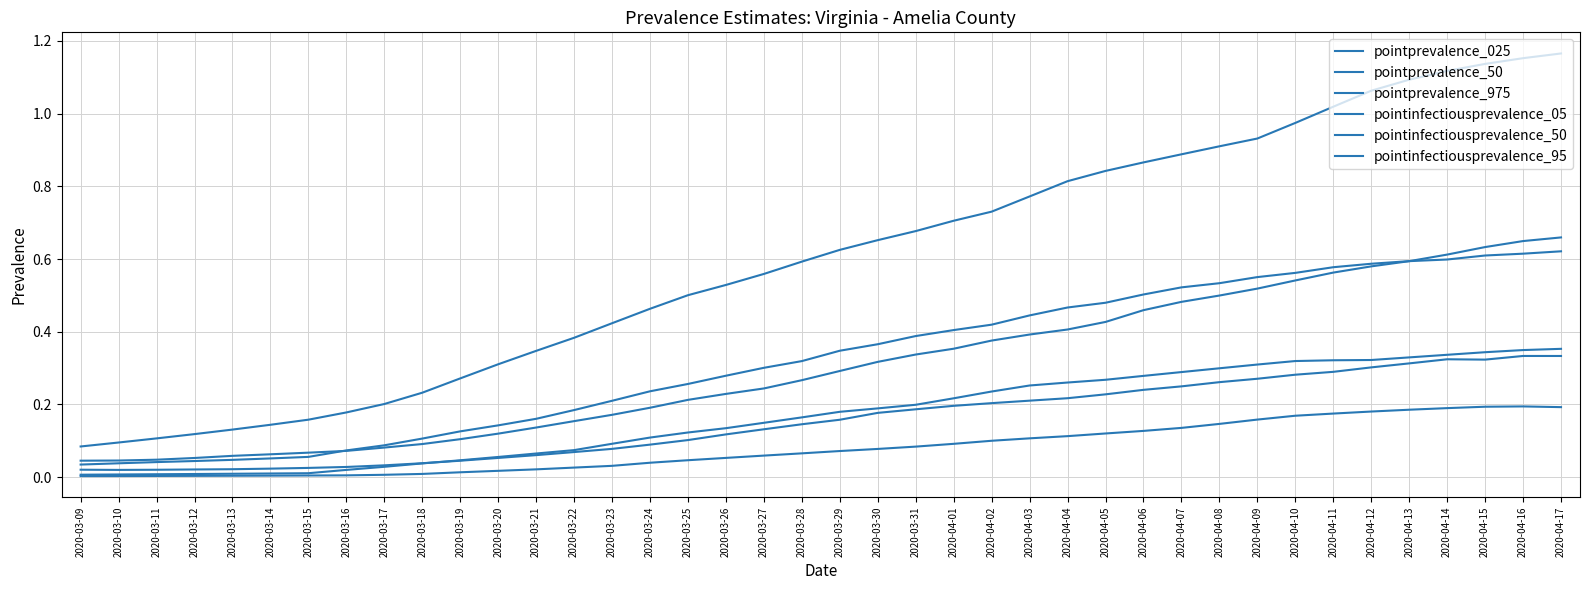

What is the difference between the second highest and second lowest values in the pointprevalence_975 series?

1.1